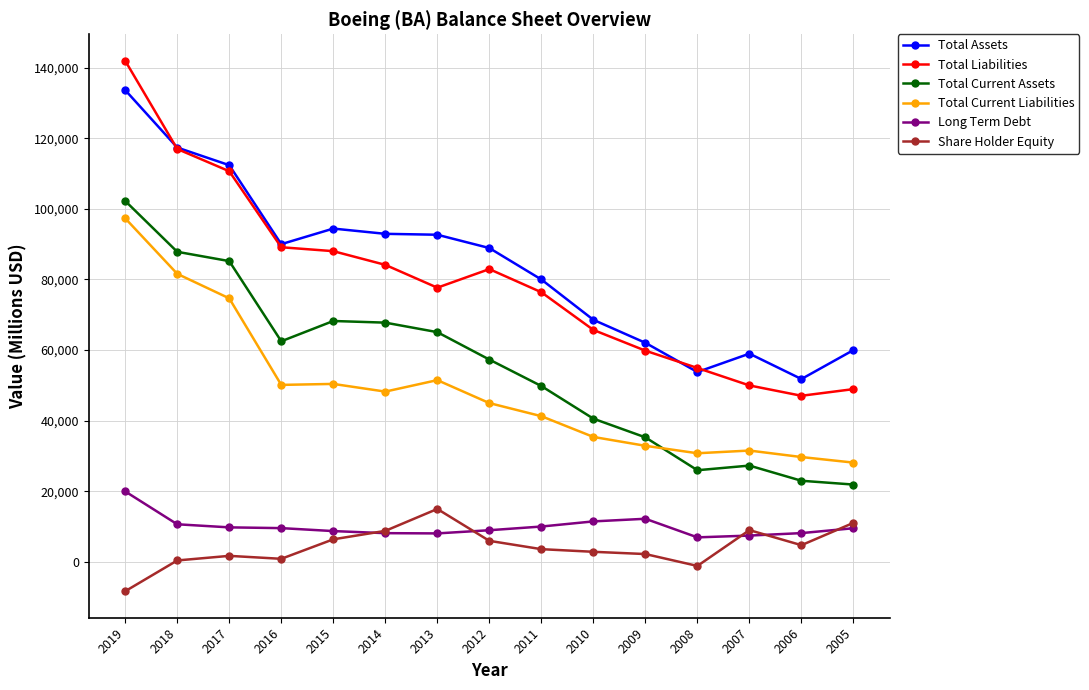

Between 2011 and 2006, which series saw the biggest shift?

Total Liabilities